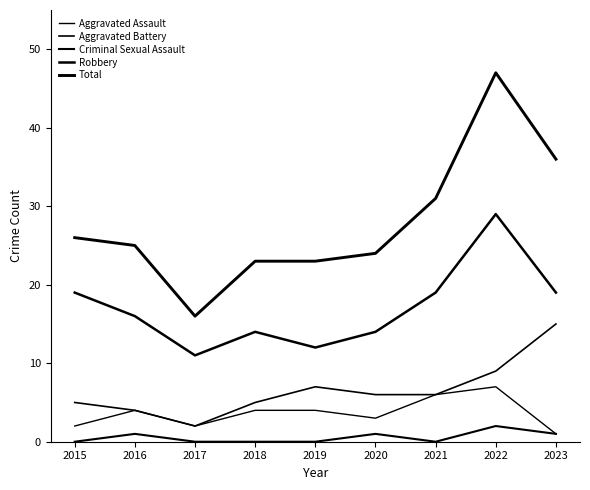

Does the chart display data point markers on the line(s)?

No